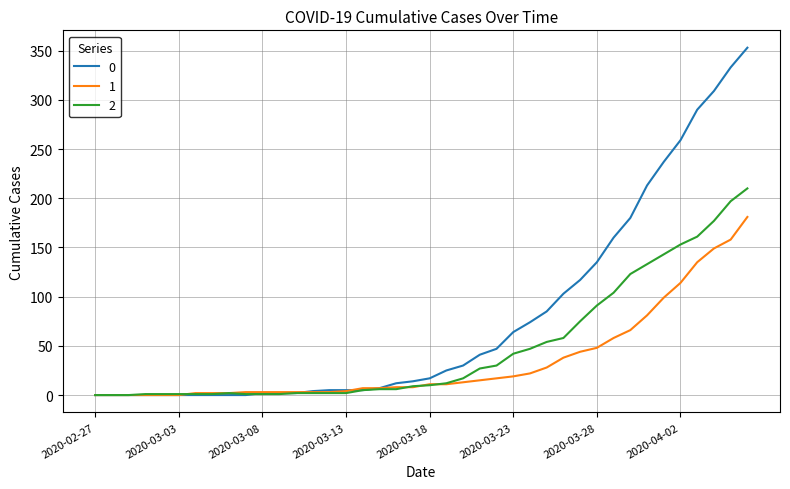

List the series in order of their overall mean, lowest first.

1, 2, 0